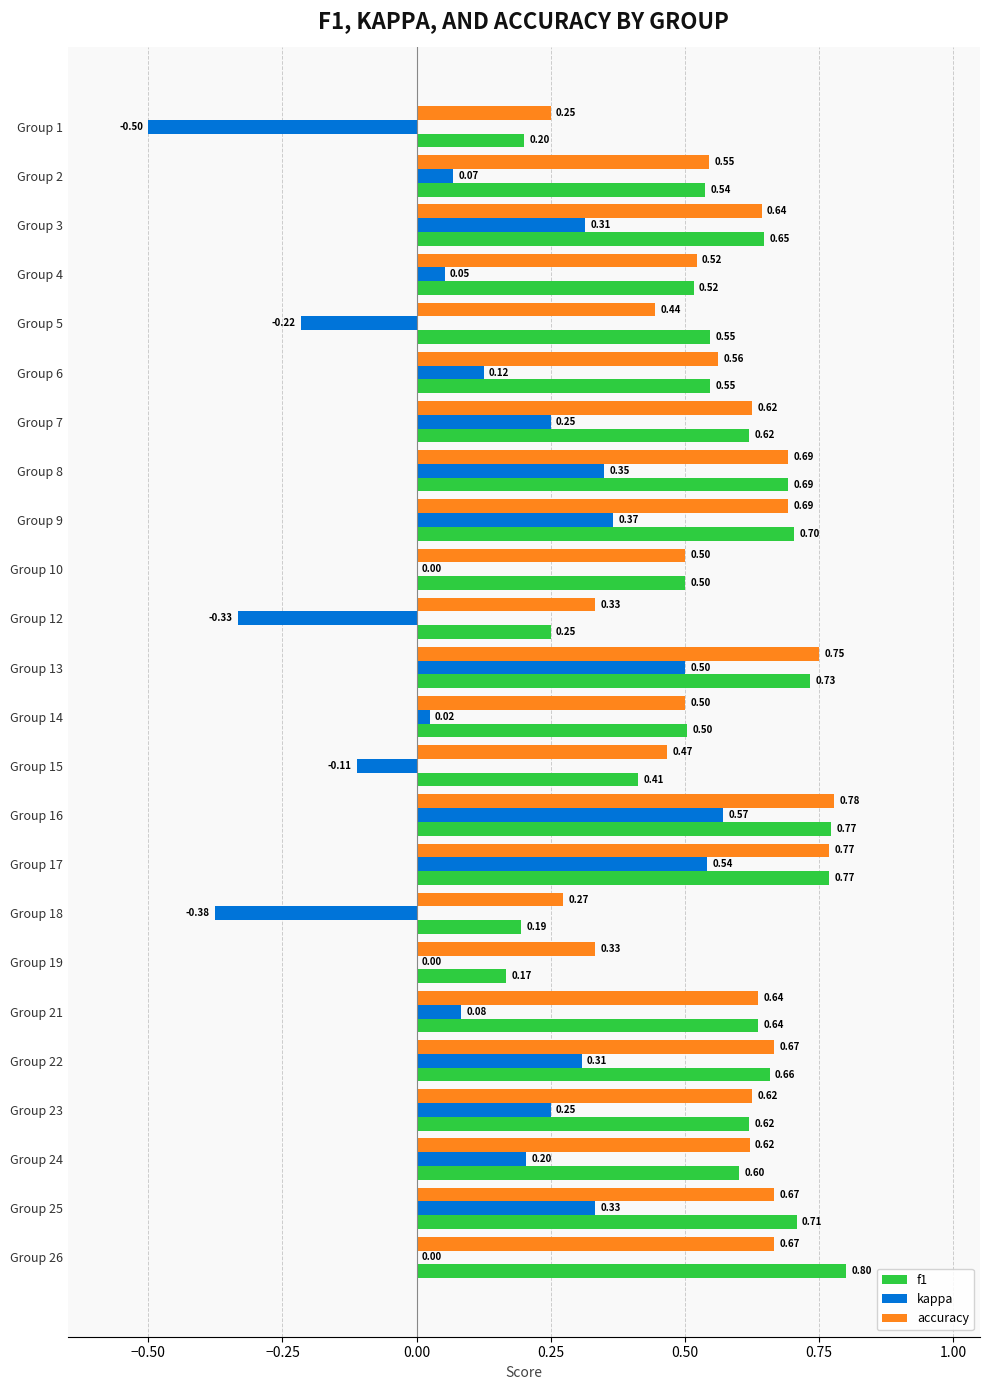

What is the sum of all kappa values?

2.8